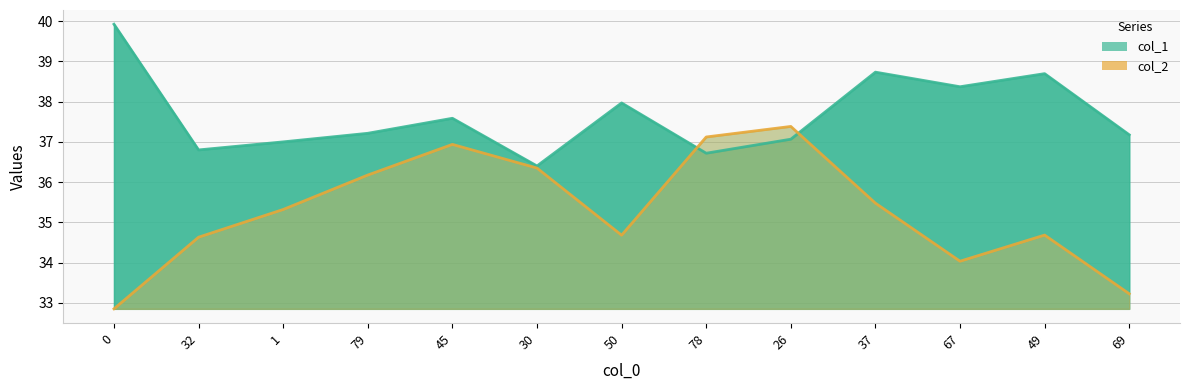

What is the label of the 8th point from the right?

30